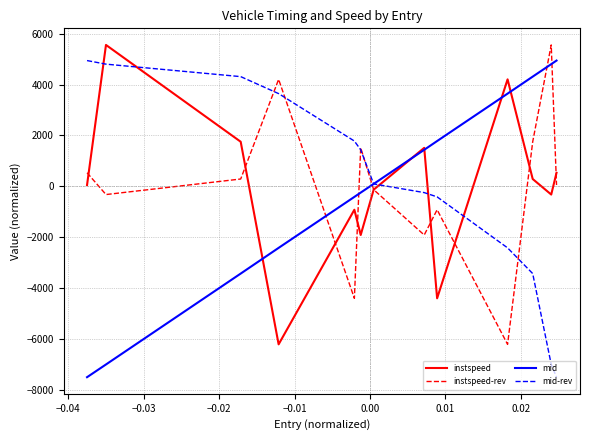

What is the lowest value of the mid series?

-7506.1